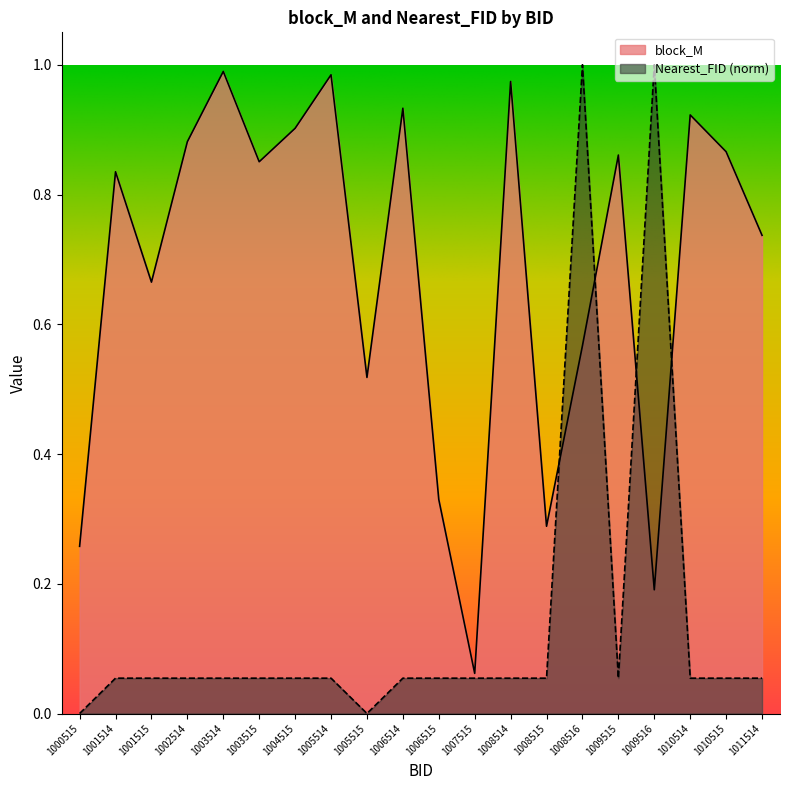

What is the total value across all series at 1009516?

1.2